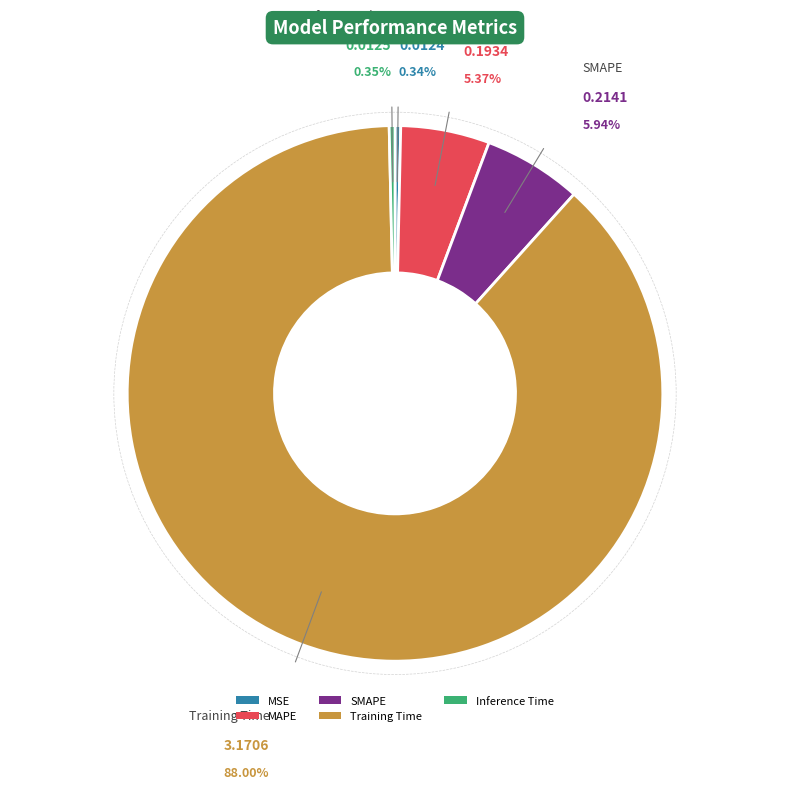

Which slice is the largest?

Training Time